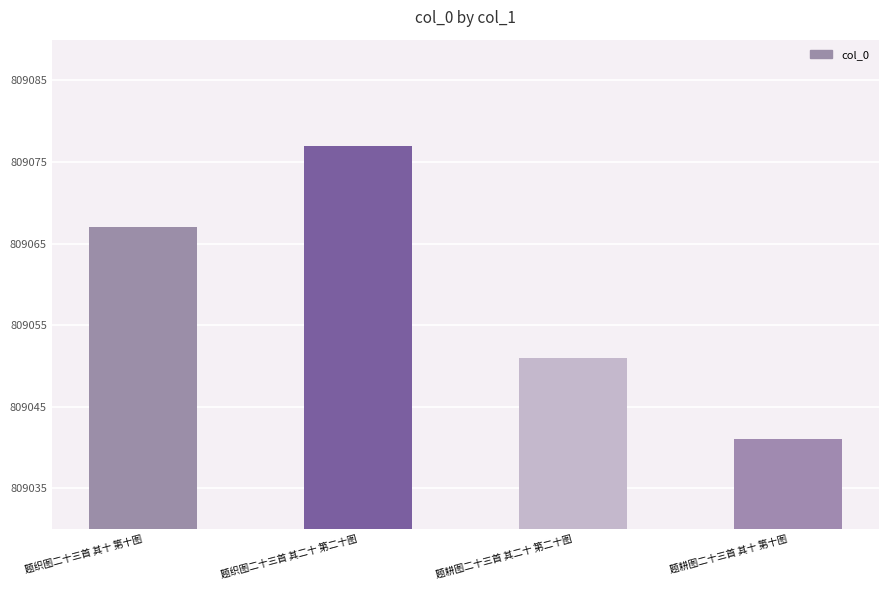

Rank the categories by value from highest to lowest.

题织图二十三首 其二十 第二十图, 题织图二十三首 其十 第十图, 题耕图二十三首 其二十 第二十图, 题耕图二十三首 其十 第十图